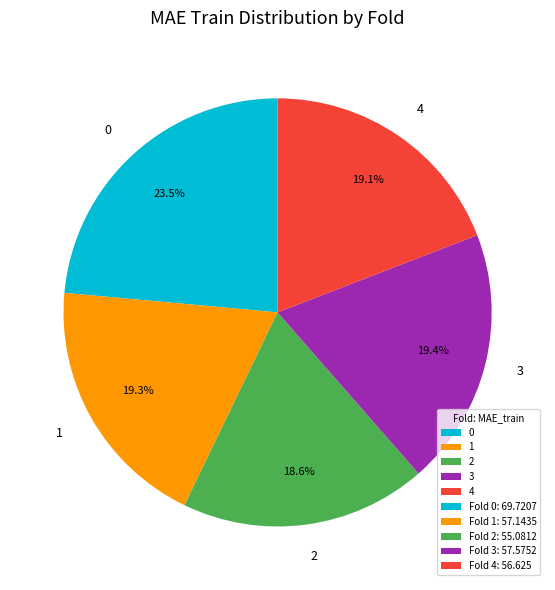

Count the number of slices in the pie.

5